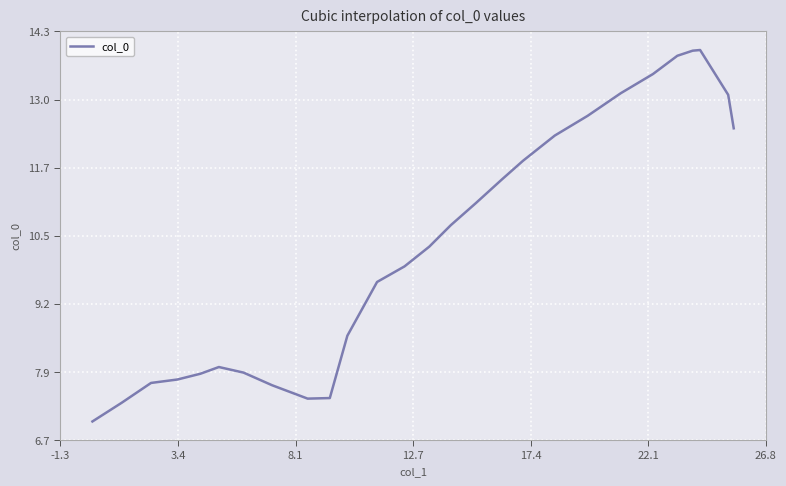

What is the difference between the maximum and minimum values?

6.9